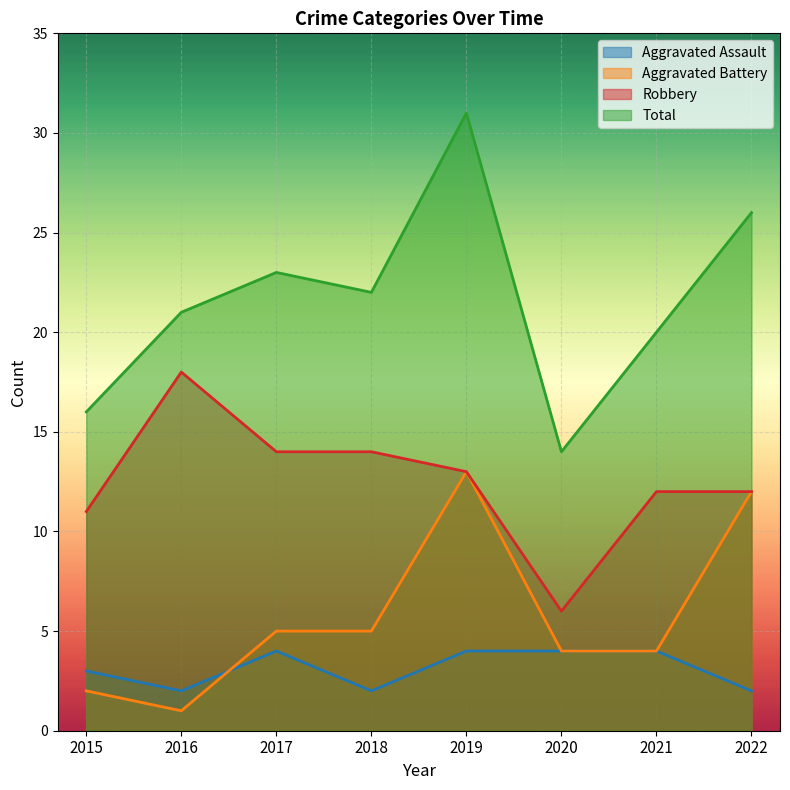

What is the difference between the maximum and second lowest values in the Robbery series?

7